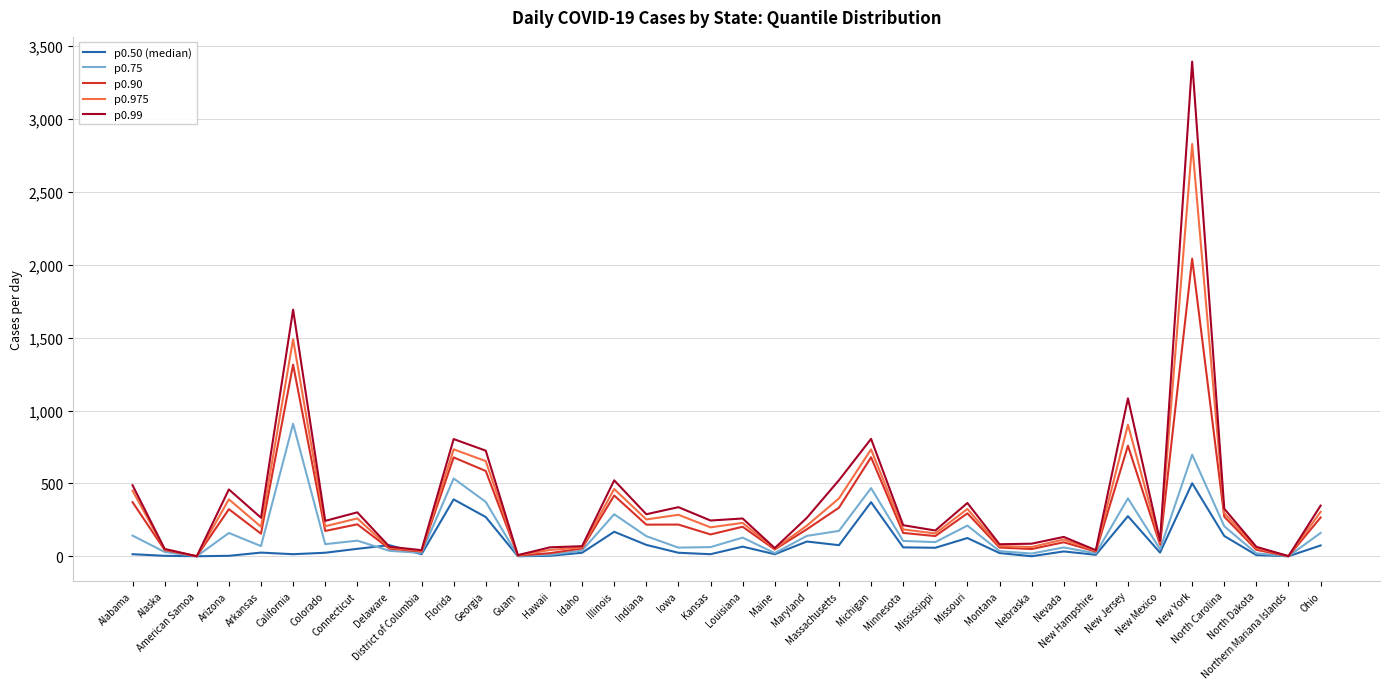

Which series has the widest spread of values?

p0.99